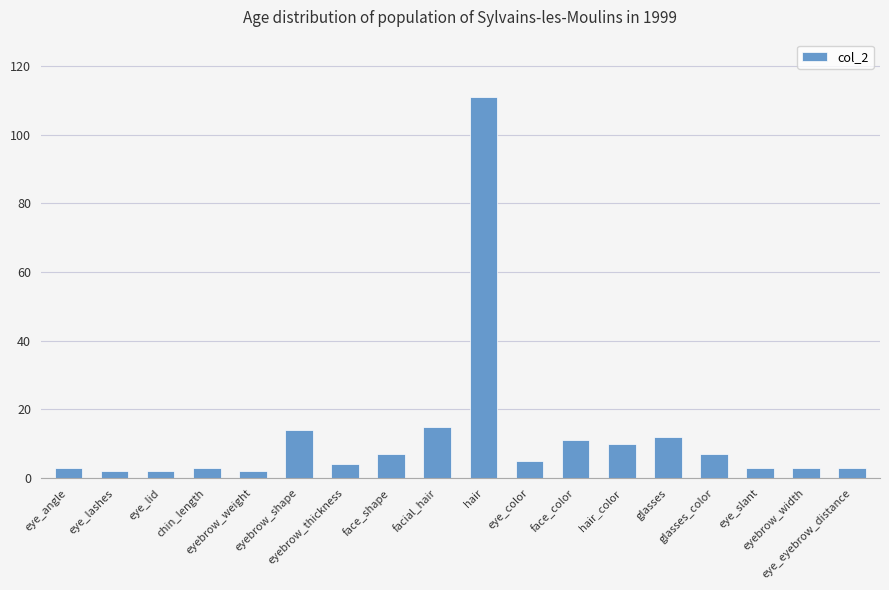

What is the sum of the values at face_shape and facial_hair?

22